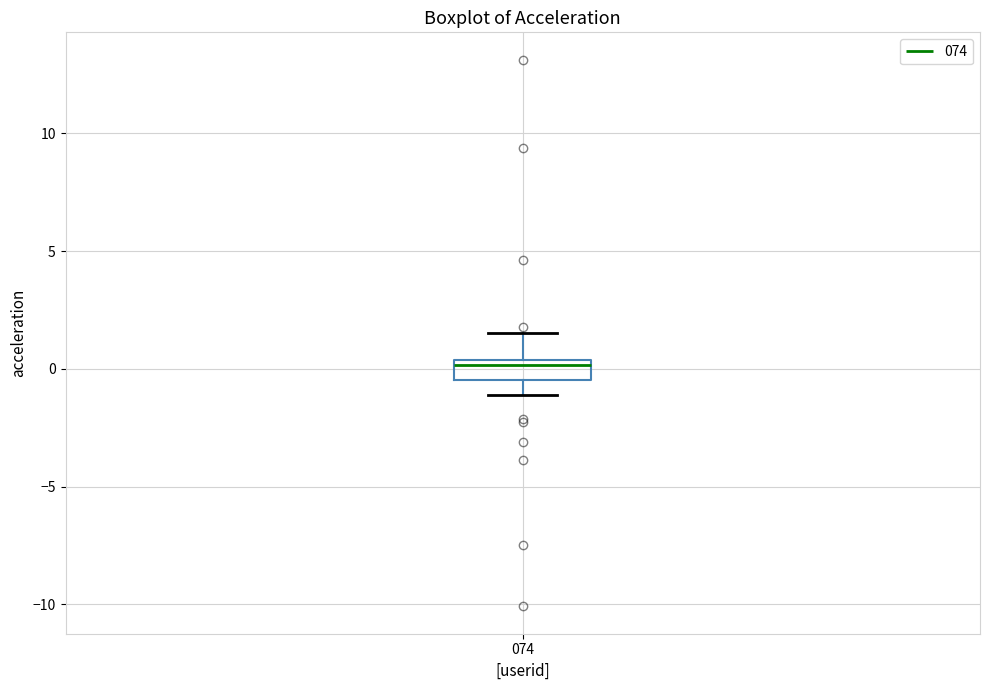

Read this box plot against the y-axis: the position of the median line, the range covered by the box, and the ends of both whiskers. The values are not printed on the chart, so give them approximately, as read against the axis.

median 0.0, box -0.5 to 0.5, whiskers -1.0 to 1.5